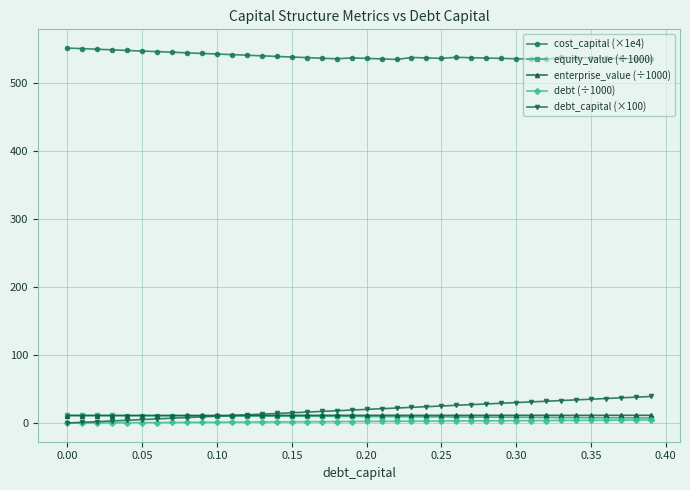

True or false: debt (÷1000) and cost_capital (×1e4) intersect in this chart.

False